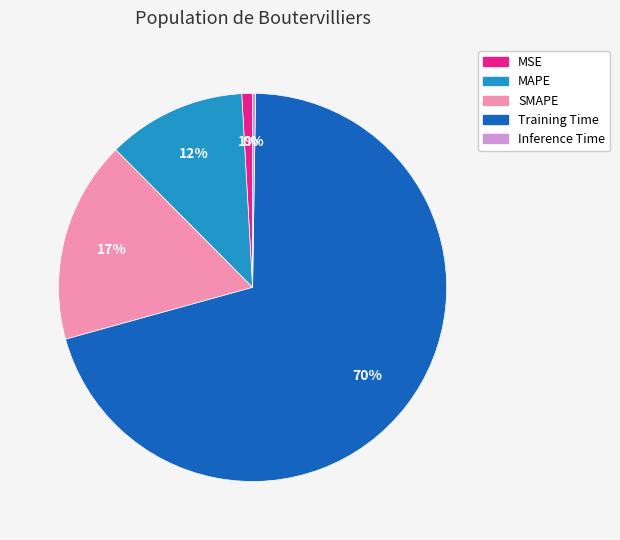

To the nearest percent, what is the average slice percentage?

20%